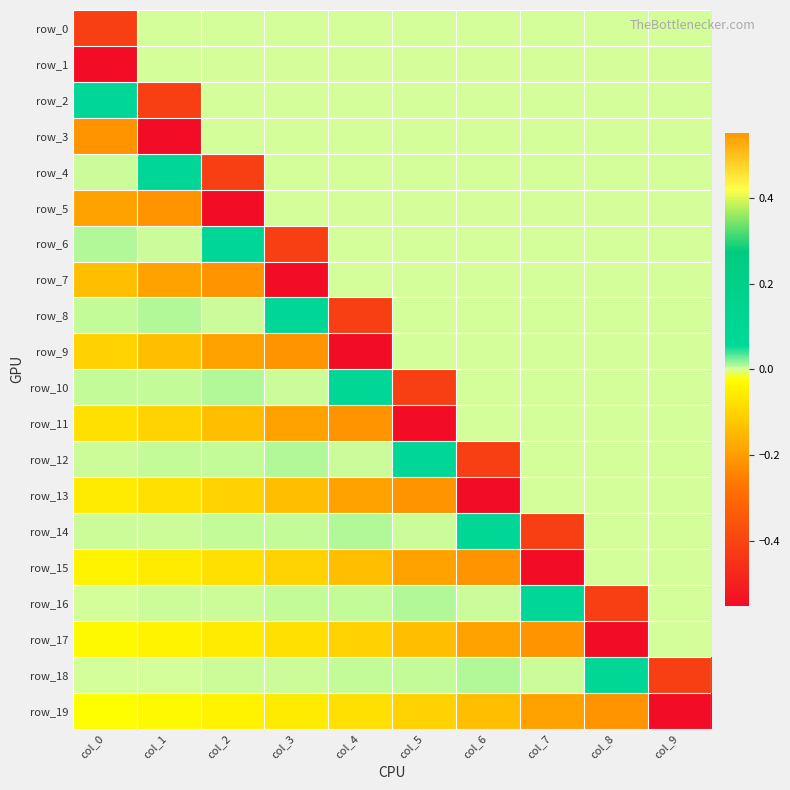

Is the value of row_9 at col_3 greater than the value of row_3 at col_9?

No